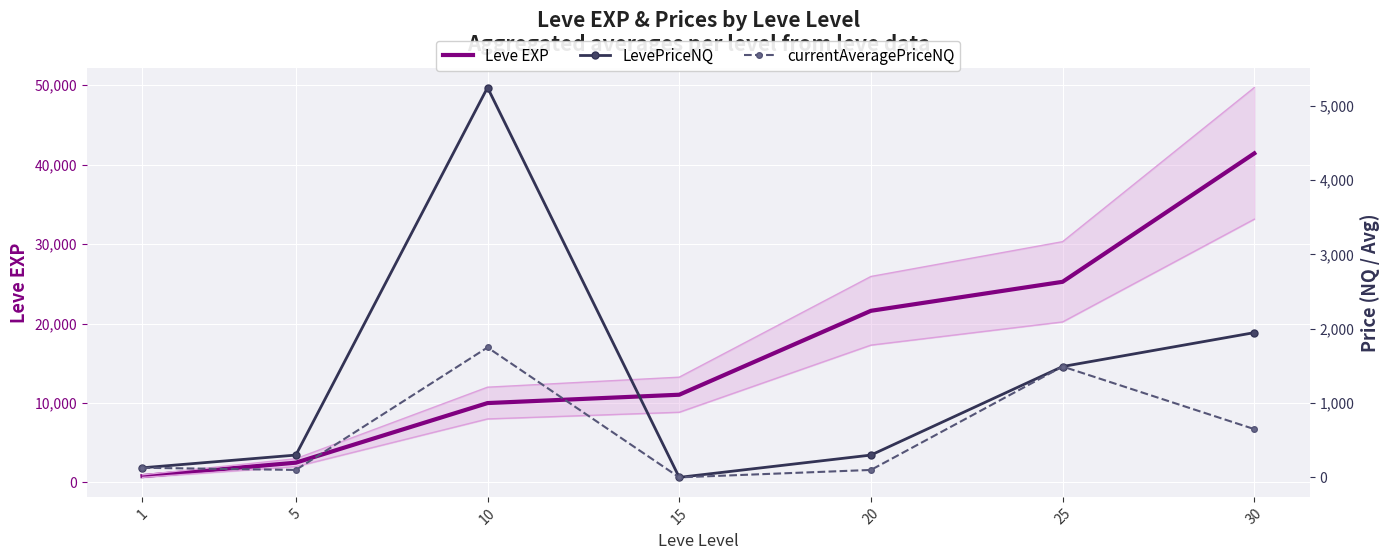

At which label is LevePriceNQ closest to 2621?

30